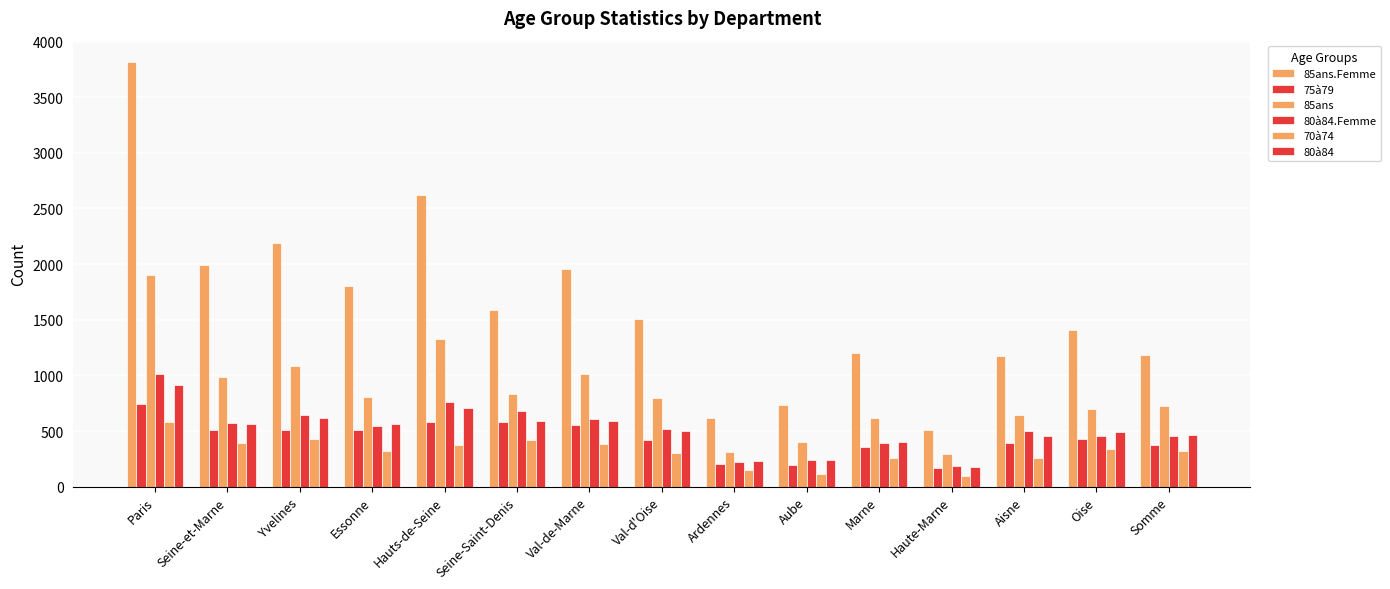

How many groups of bars are there?

15